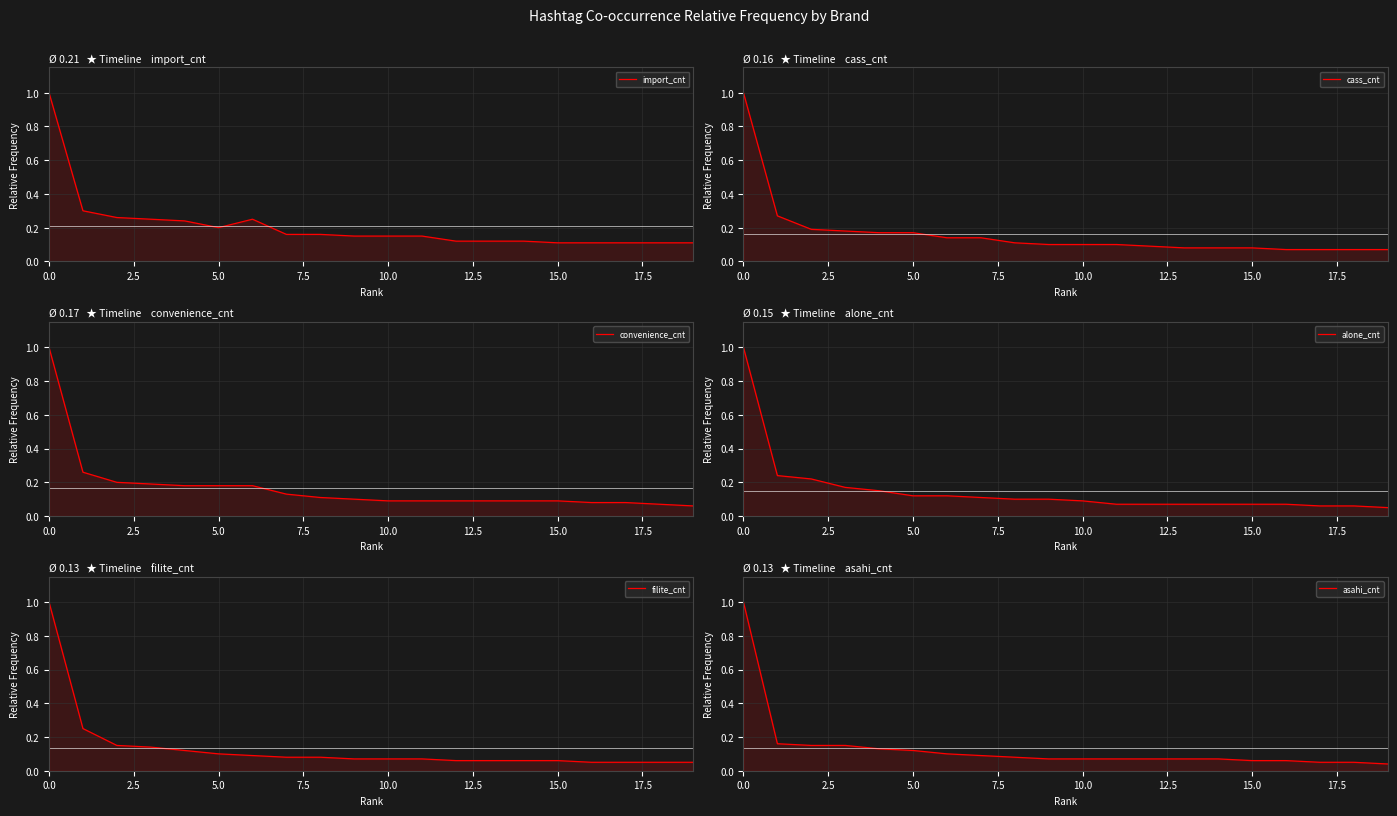

Read the alone_cnt value at 16.

0.1